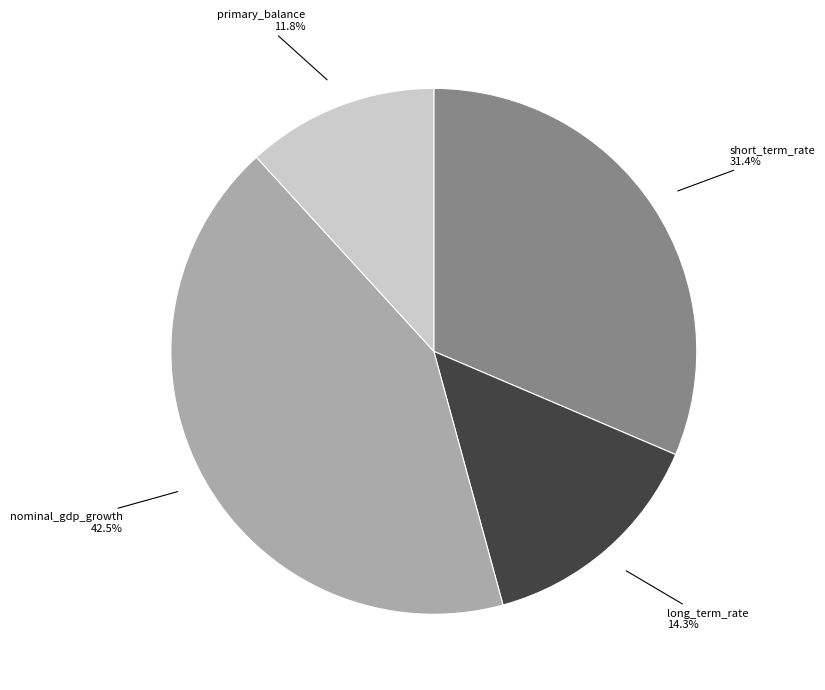

What percentage is the short_term_rate slice, to the nearest percent?

31%